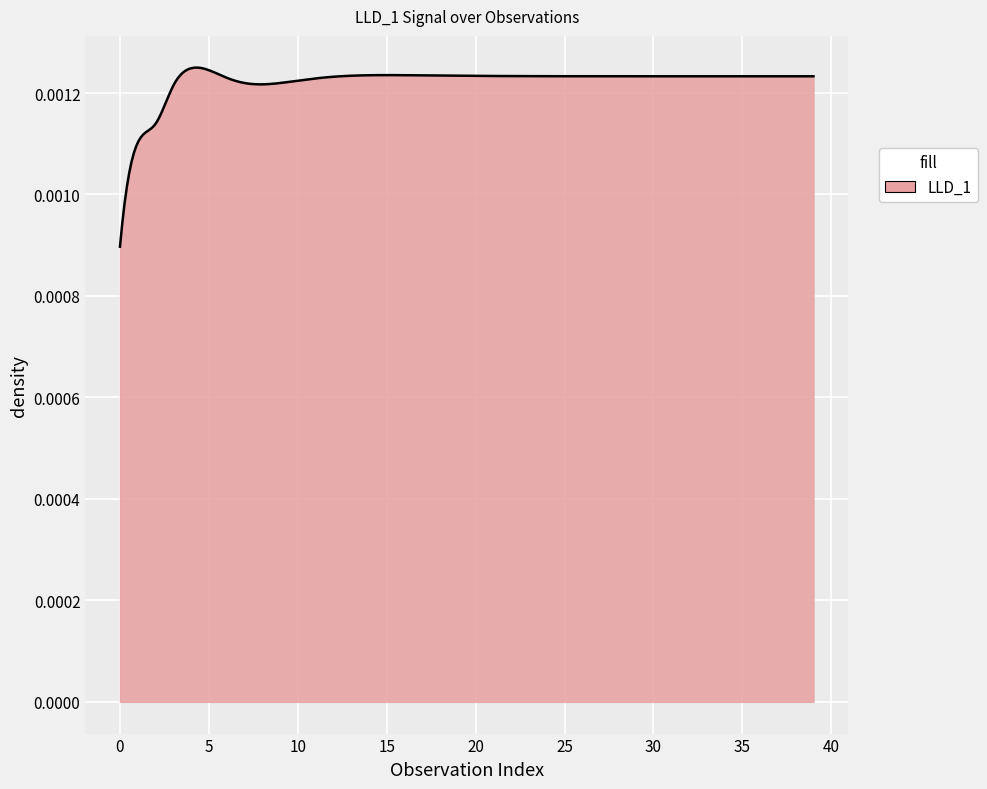

How many values are between 0 and 1?

300